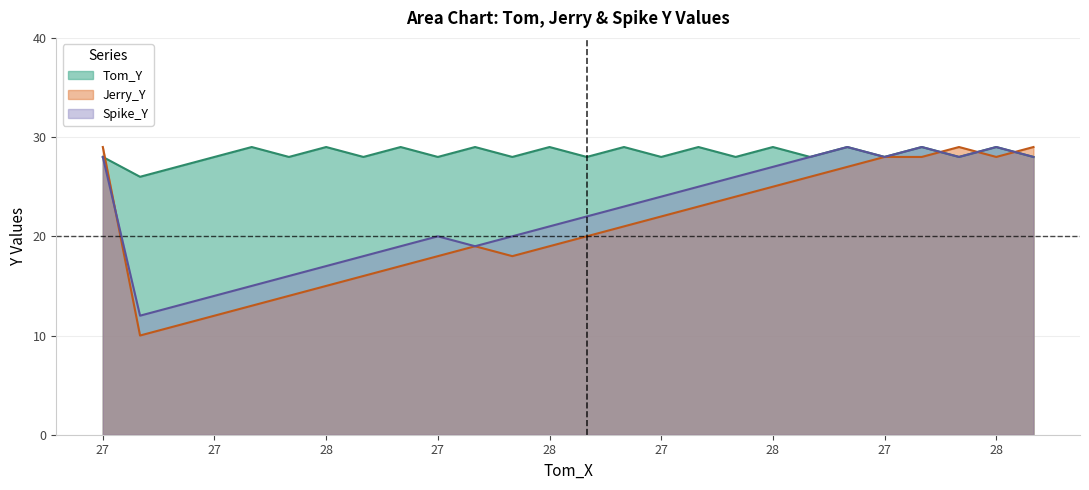

Between which two adjacent categories do Spike_Y and Jerry_Y first intersect?

27 and 27